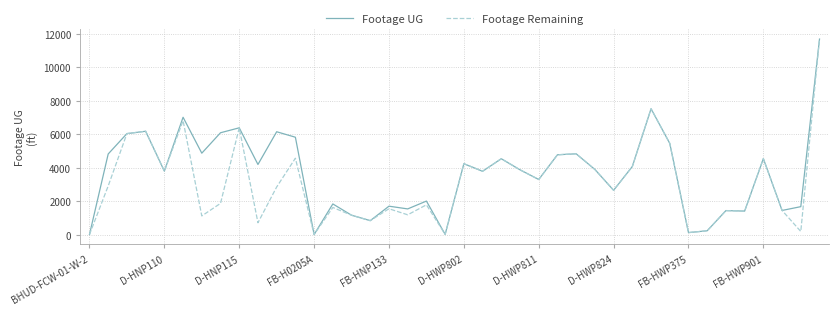

What is the difference between the maximum and minimum values in the Footage UG series?

11700